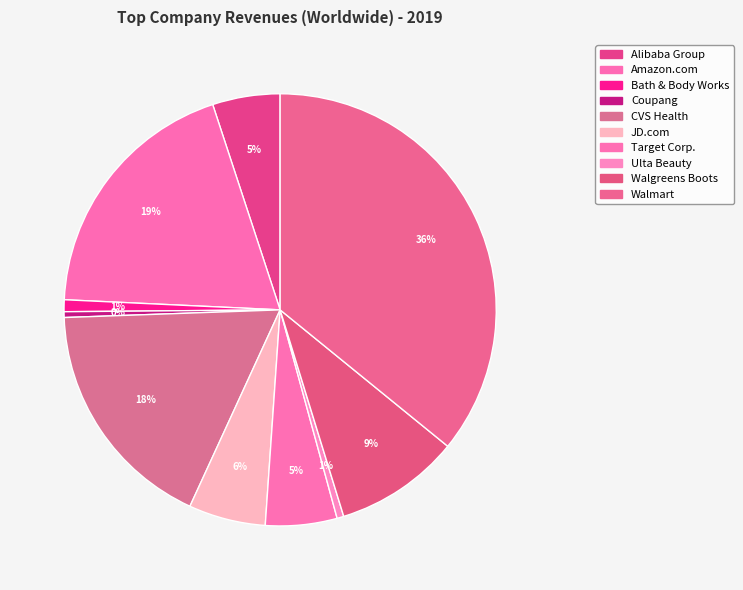

To the nearest percent, what is the average slice percentage?

10%